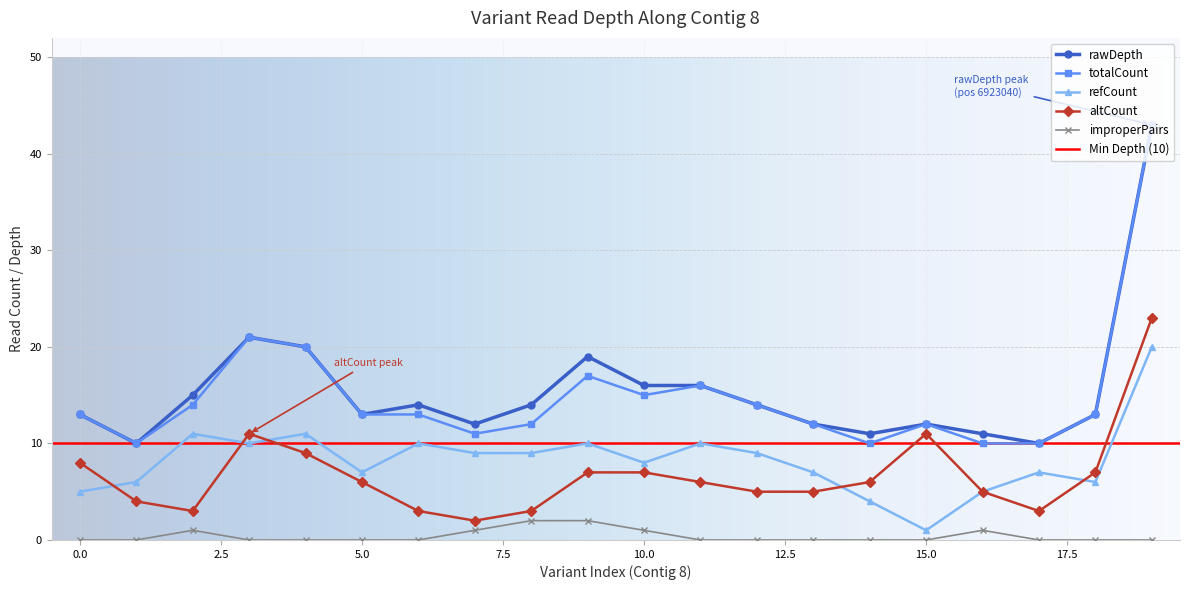

List the labels in order of totalCount value, smallest first.

1, 14, 16, 17, 7, 8, 13, 15, 0, 5, 6, 18, 2, 12, 10, 11, 9, 4, 3, 19